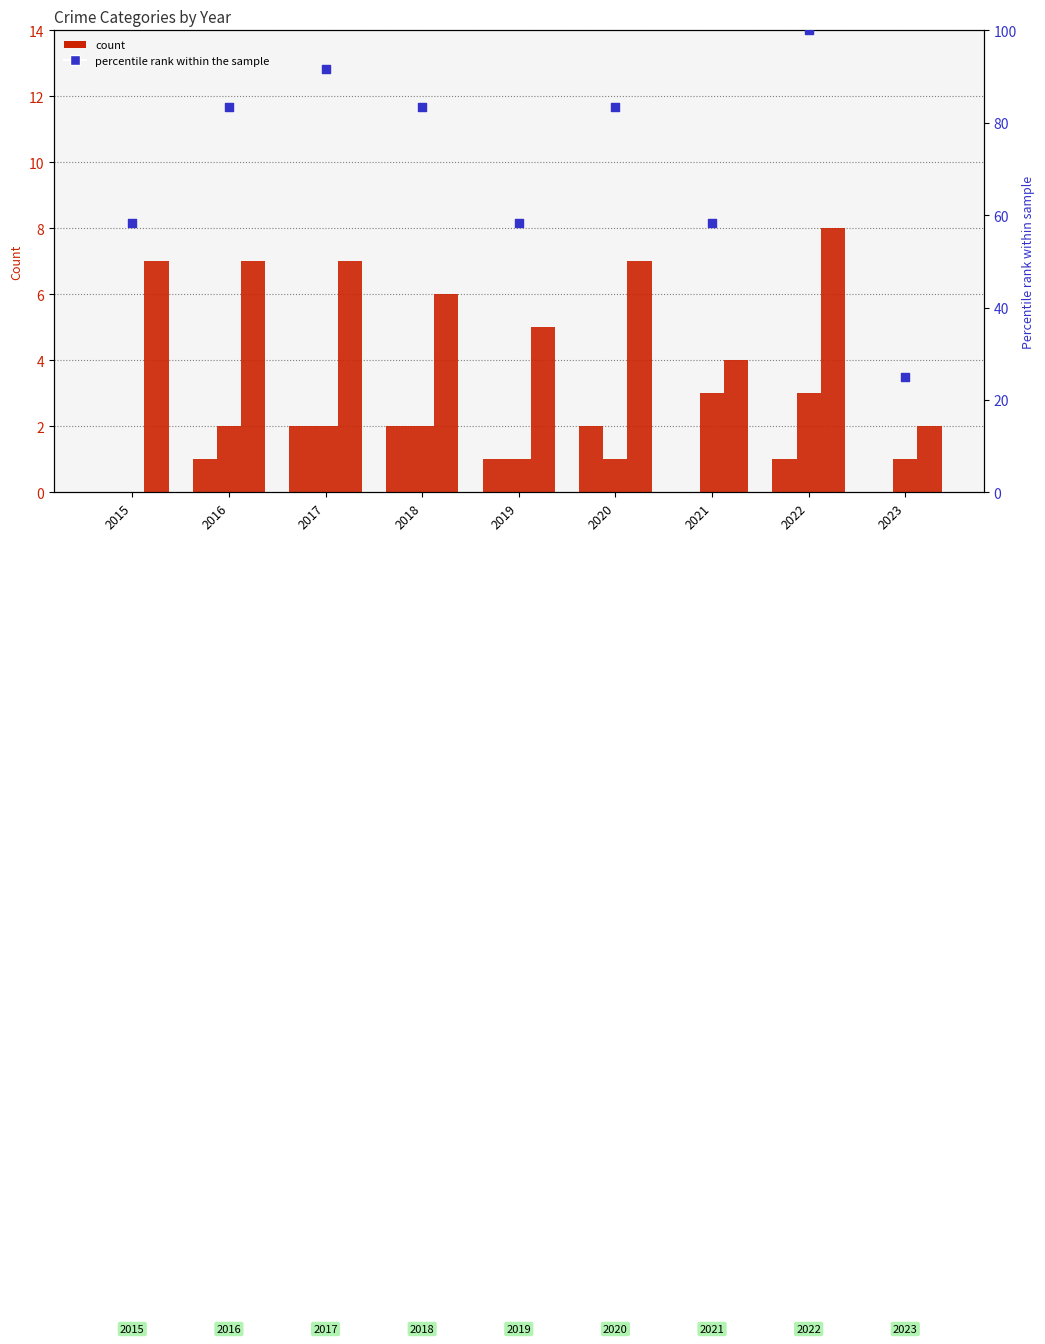

At how many categories does at least one series exceed 28?

8